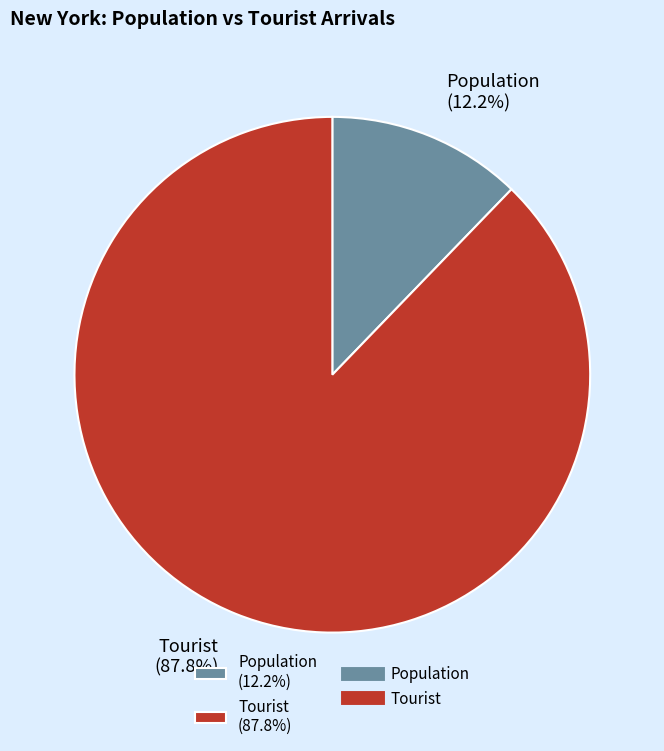

Which has a higher value, Tourist or Population?

Tourist